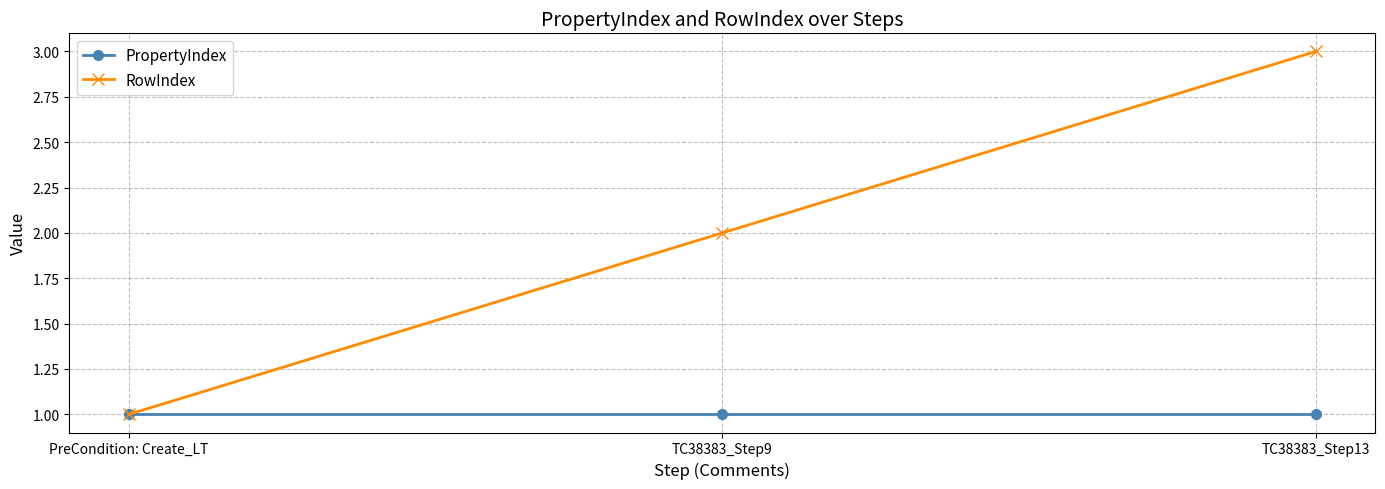

What value does the RowIndex series have at PreCondition: Create_LT?

1